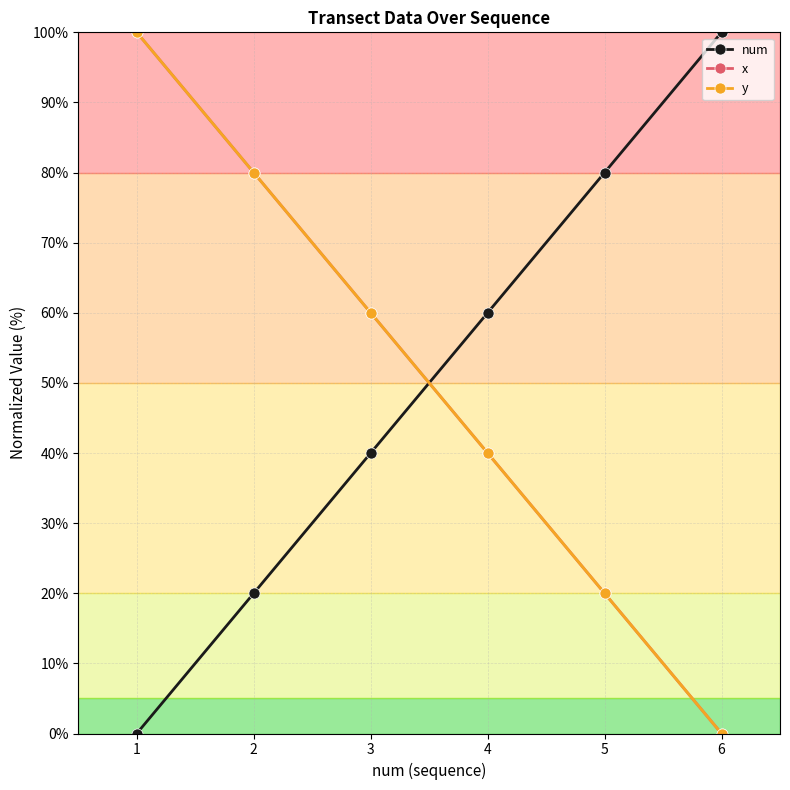

Which label corresponds to the smallest value in the chart?

1